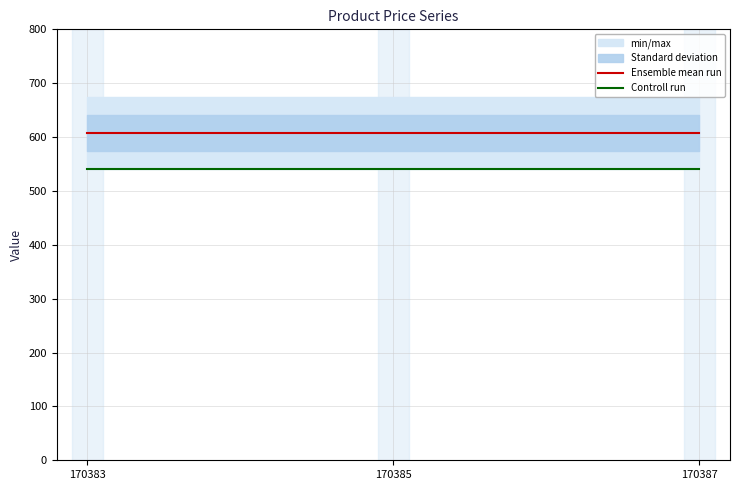

List the labels in order of Controll run value, largest first.

170383, 170385, 170387